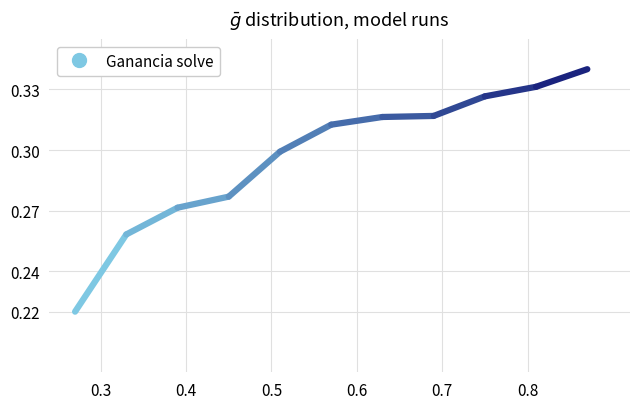

Is it true that the value at 0.3 is 0.2?

True